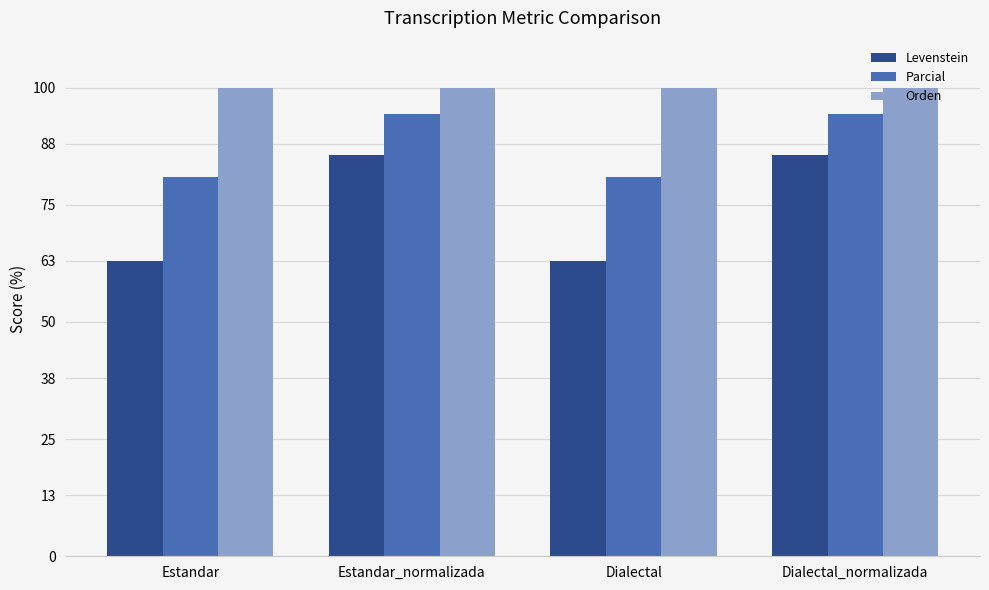

Which series has the largest total across all categories?

Orden